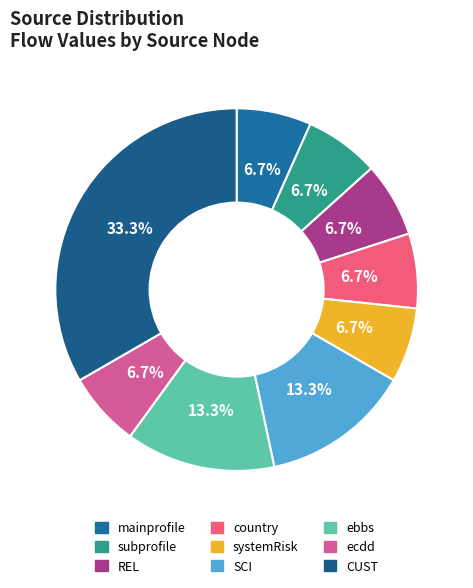

To the nearest percent, what portion does REL represent?

7%